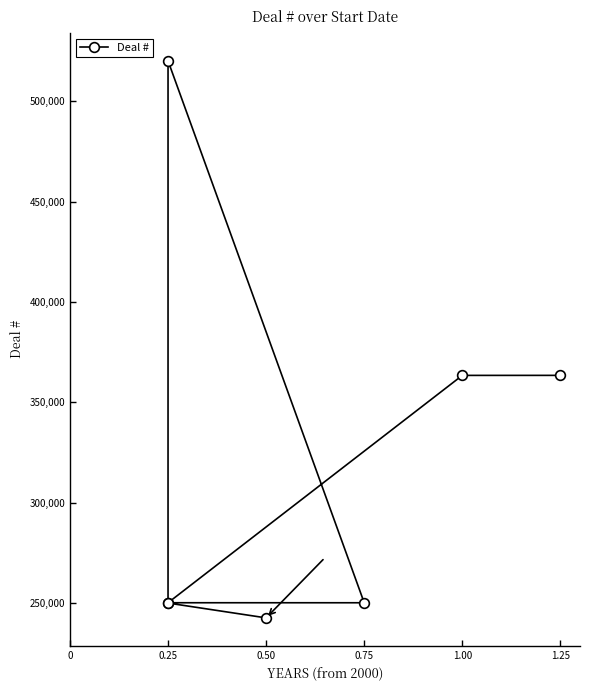

What is the difference between the maximum and minimum values?

277397